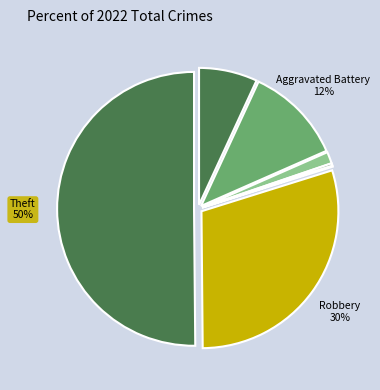

What is the smallest slice in the pie chart?

Motor Vehicle Theft